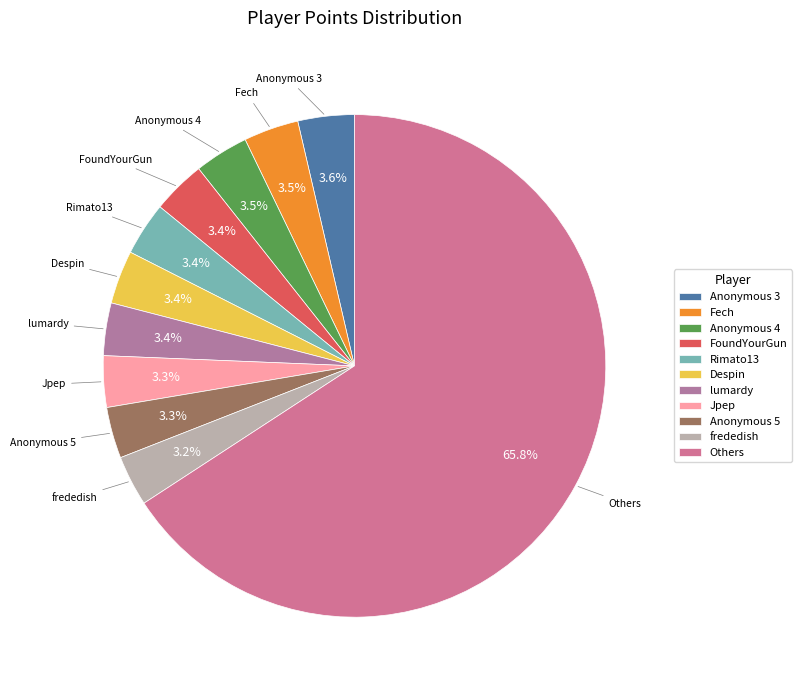

To the nearest percent, what percentage of the pie is Anonymous 5?

3%